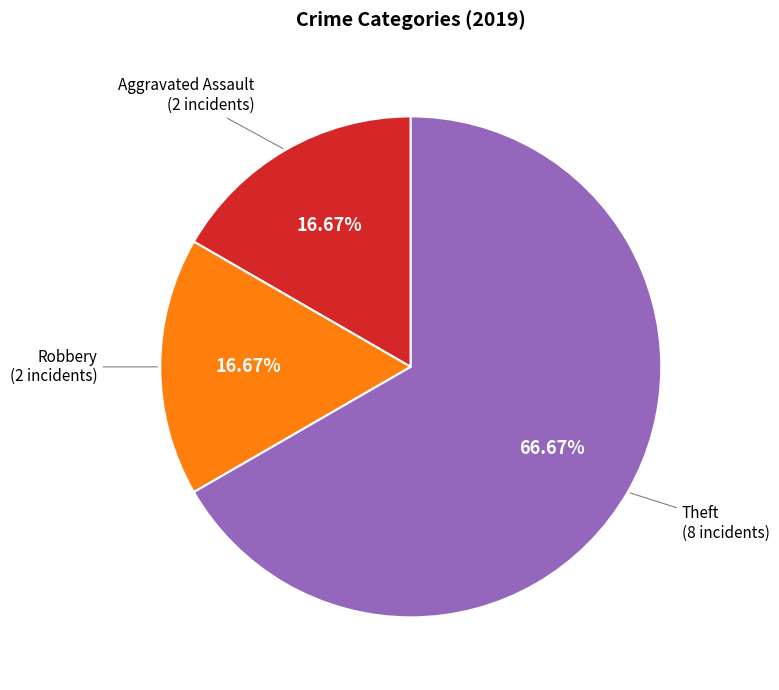

To the nearest percent, what is the average slice percentage?

33%